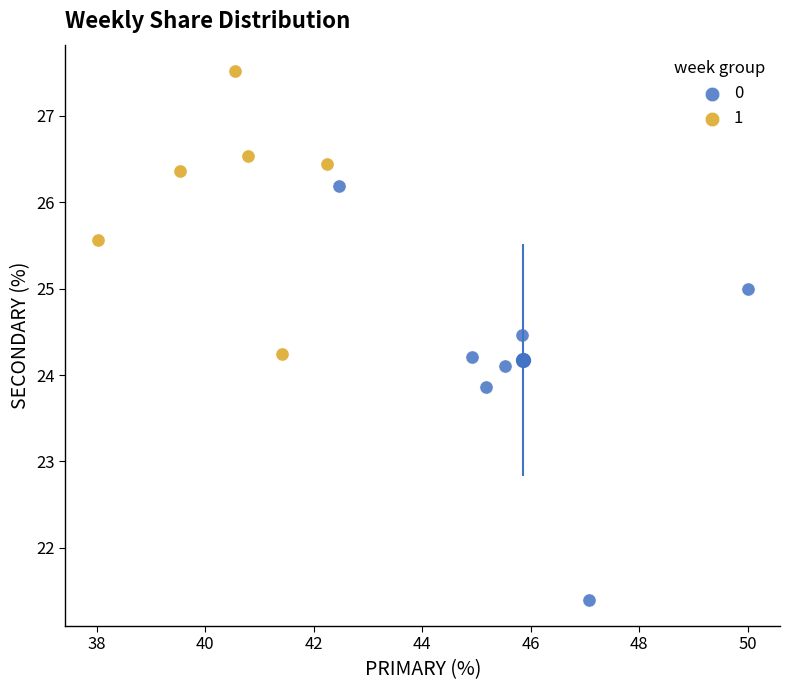

Which series has the widest spread of Y values?

0